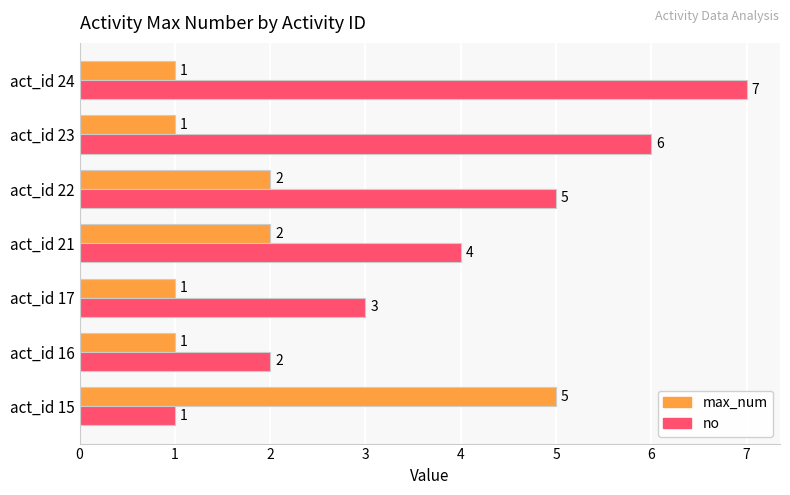

Count the number of data series in this chart.

2